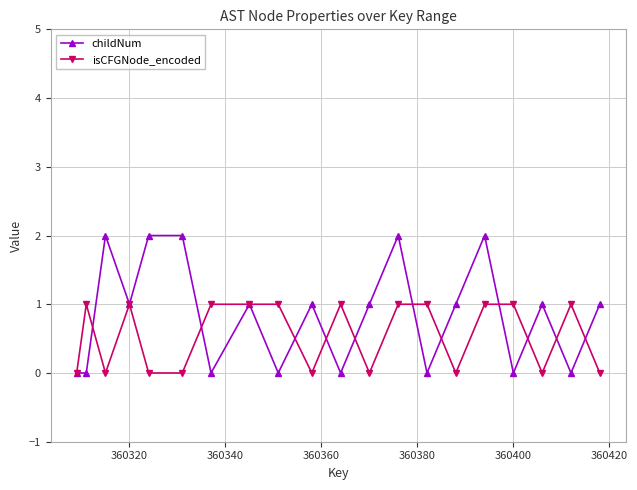

How many distinct data groups are displayed?

2